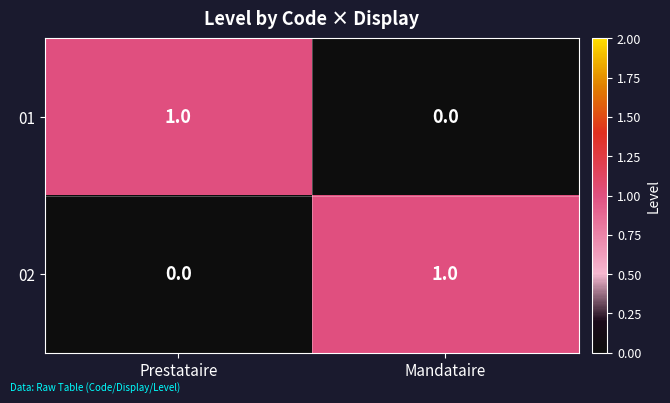

The value of 02 at Mandataire is 1. True or false?

True